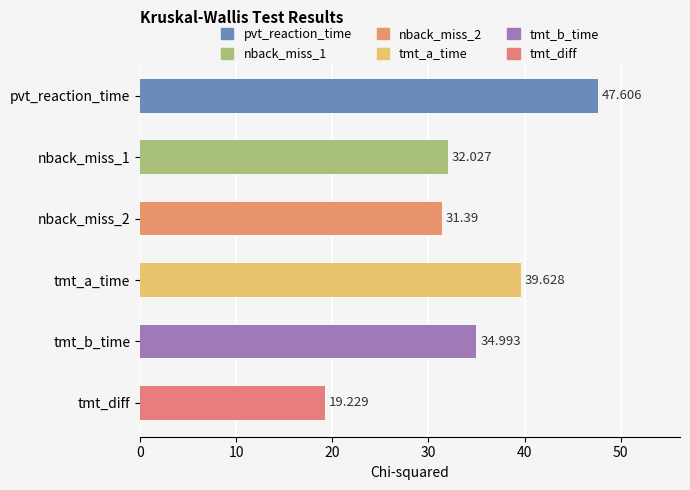

What is the maximum value shown in the chart?

47.6